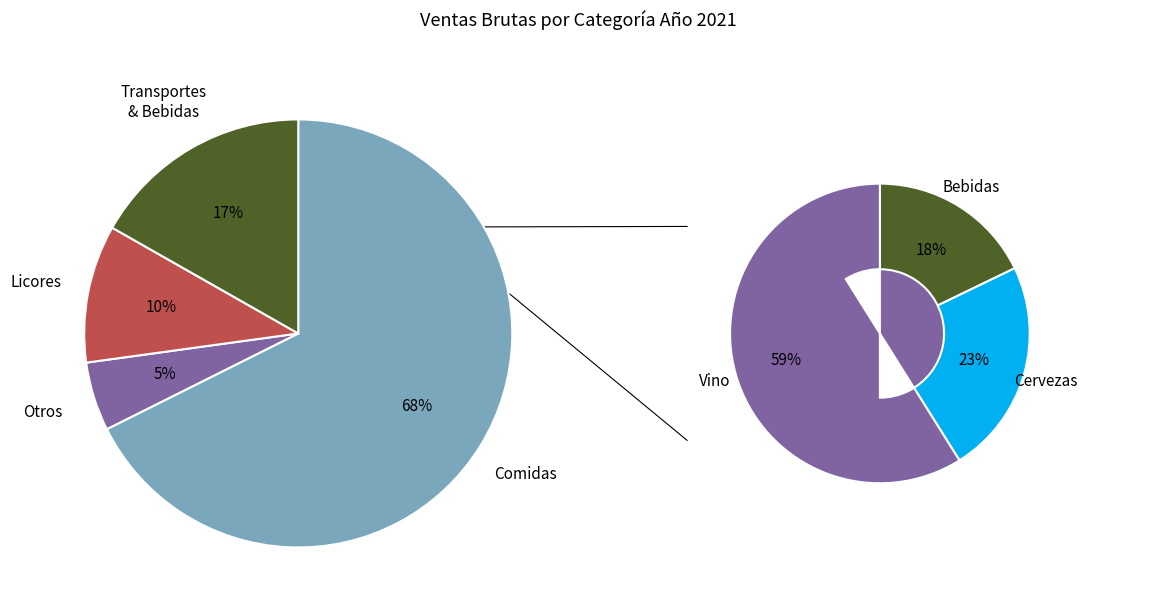

Does any single category account for the majority?

Yes